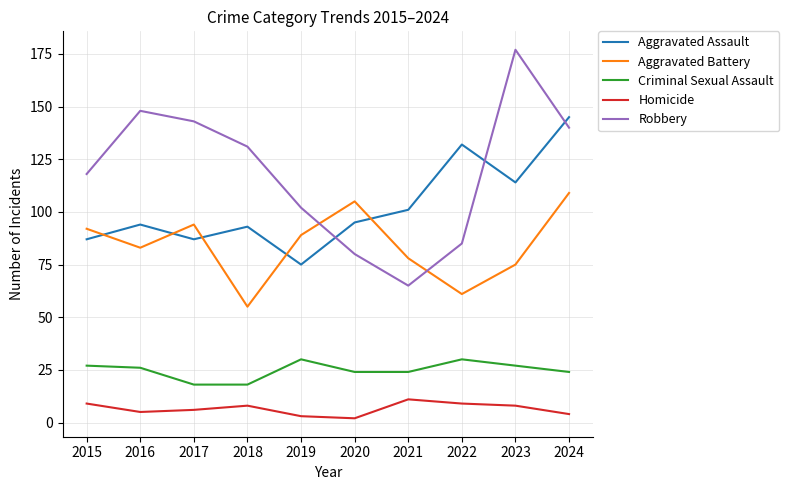

True or false: Criminal Sexual Assault and Aggravated Assault intersect in this chart.

False